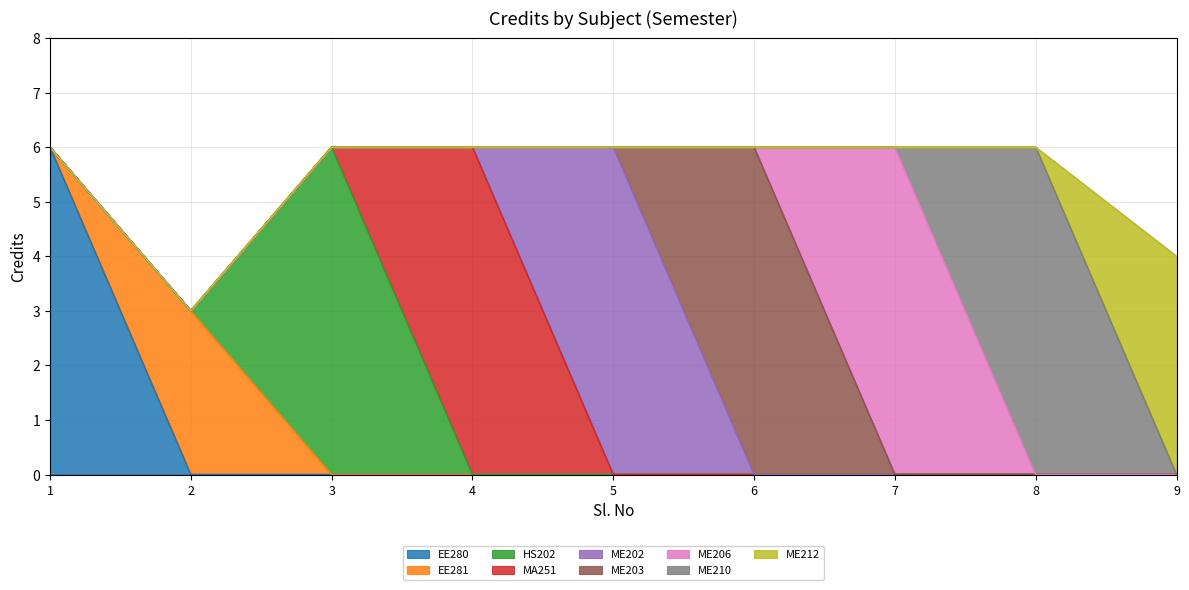

Reading left to right, list all the values displayed in this chart.

6	3	6	6	6	6	6	6	4